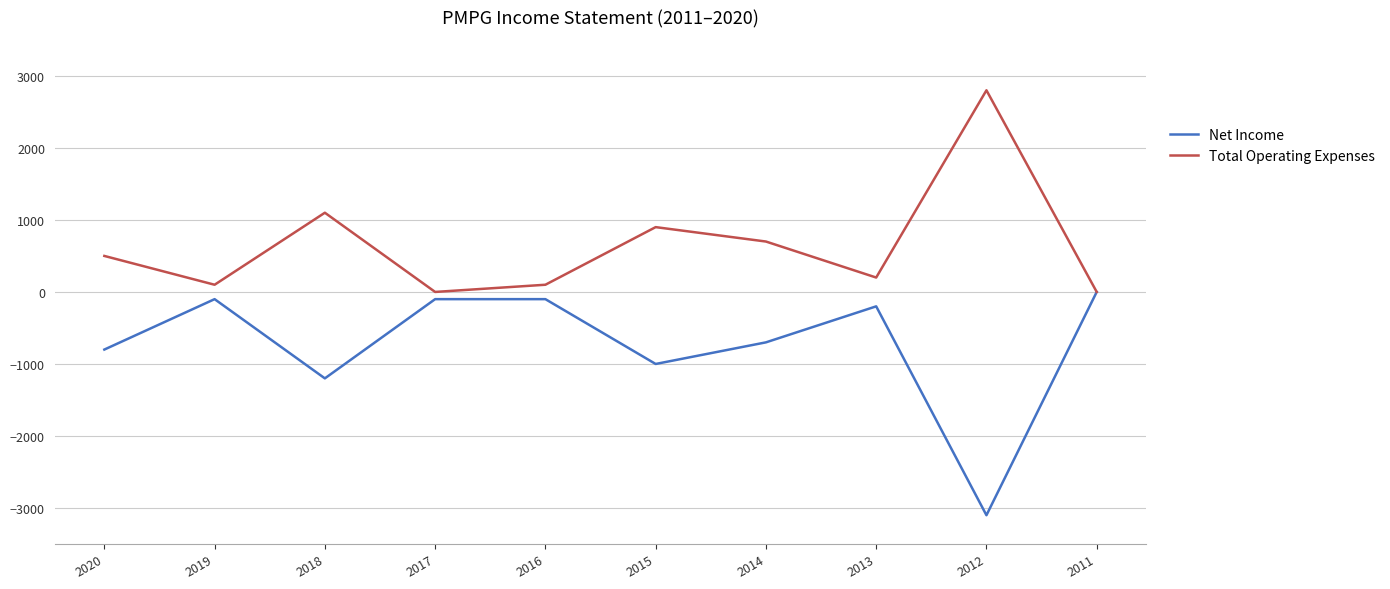

Reading left to right, what are all the values shown in this chart?

Net Income: -800	-100	-1200	-100	-100	-1000	-700	-200	-3100	0
Total Operating Expenses: 500	100	1100	0	100	900	700	200	2800	0